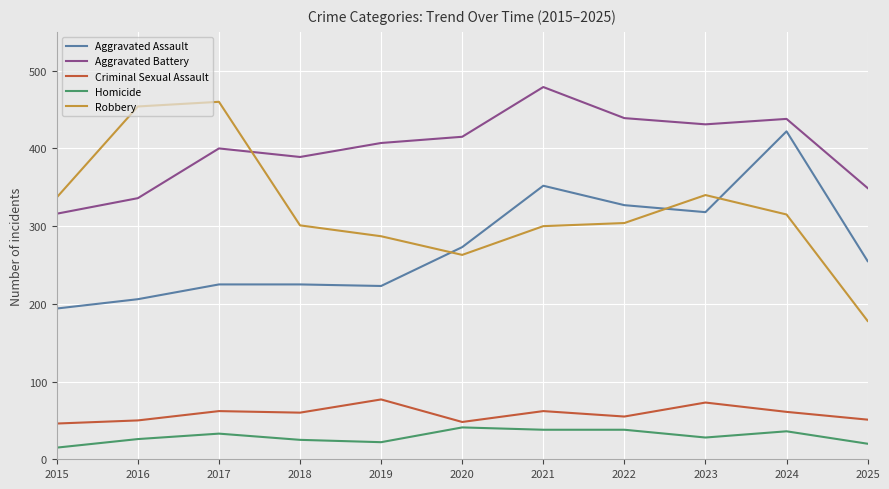

What is the difference between the Robbery values at 2017 and 2020?

197